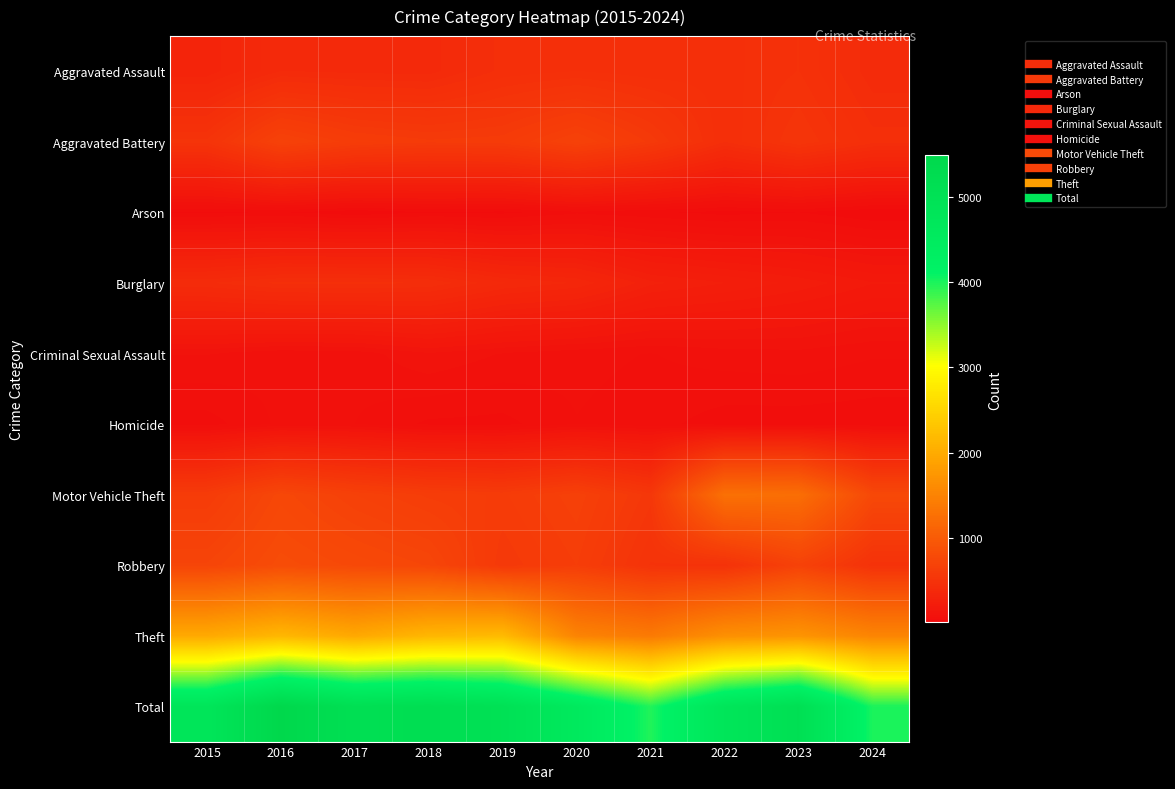

What is the total value across all series at 2022?

9522